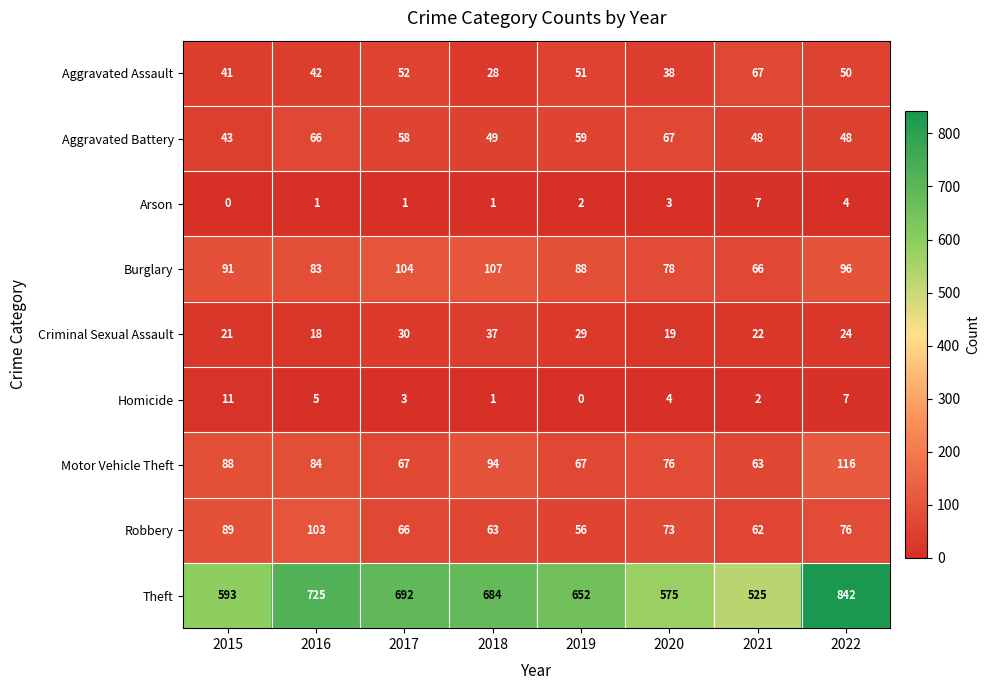

What is the sum of the Burglary values at 2016 and 2015?

174